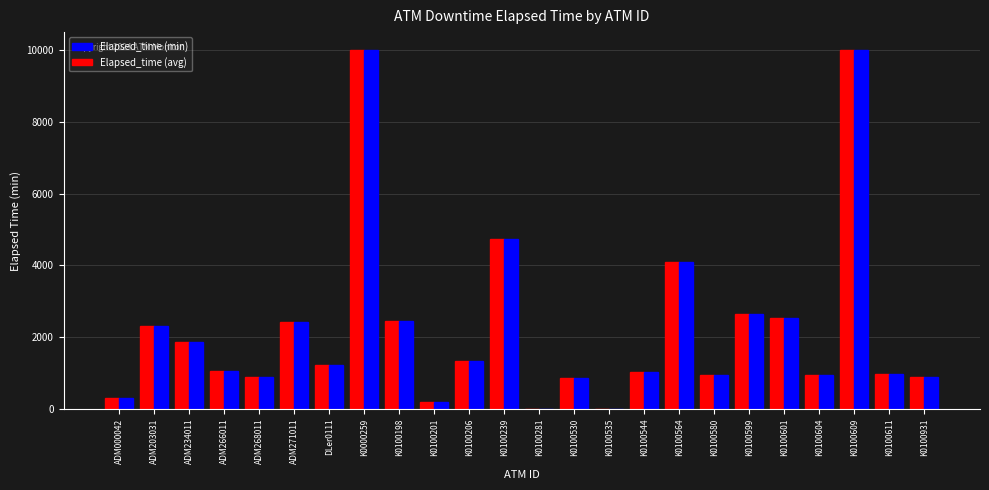

The value of Elapsed_time (avg) at K0100564 is 6503. True or false?

False